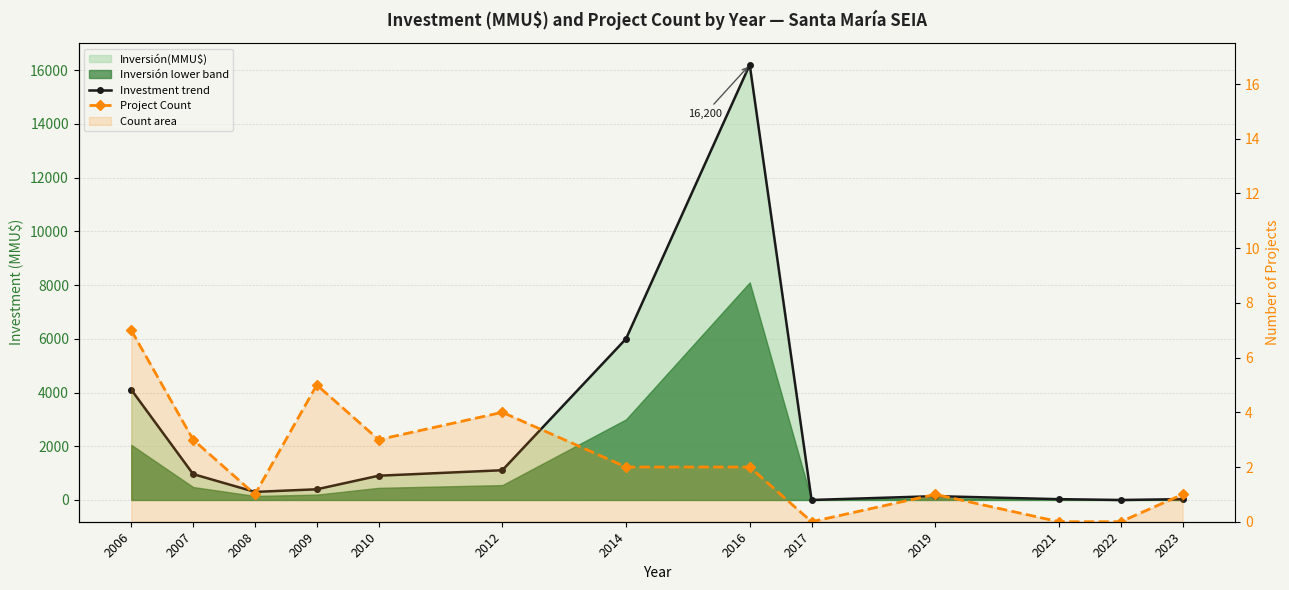

Where is the first local maximum for Investment trend?

2016